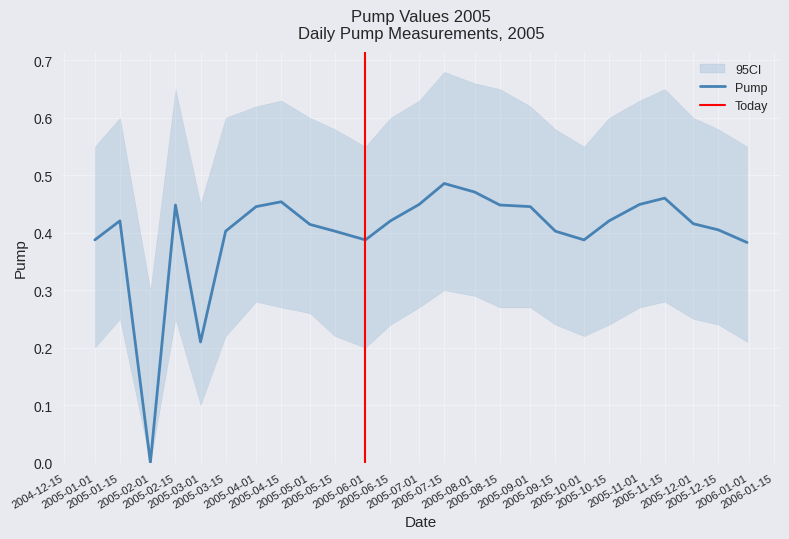

Reading left to right, list all the values displayed in this chart.

Pump: 0.4	0.4	0.0	0.4	0.2	0.4	0.4	0.5	0.4	0.4	0.4	0.4	0.4	0.5	0.5	0.4	0.4	0.4	0.4	0.4	0.4	0.5	0.4	0.4	0.4
Pump_lower: 0.2	0.2	0.0	0.2	0.1	0.2	0.3	0.3	0.3	0.2	0.2	0.2	0.3	0.3	0.3	0.3	0.3	0.2	0.2	0.2	0.3	0.3	0.2	0.2	0.2
Pump_upper: 0.6	0.6	0.3	0.7	0.5	0.6	0.6	0.6	0.6	0.6	0.6	0.6	0.6	0.7	0.7	0.7	0.6	0.6	0.6	0.6	0.6	0.7	0.6	0.6	0.6